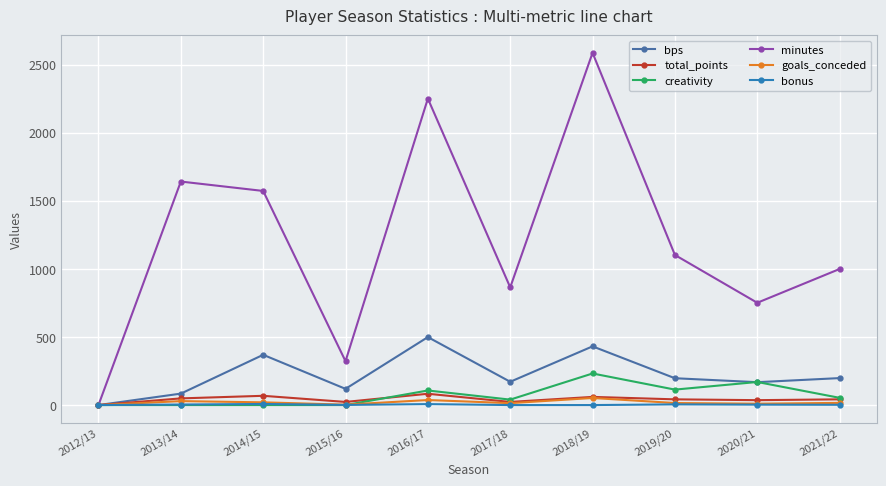

What are all the series names shown in the legend?

bps, total_points, creativity, minutes, goals_conceded, bonus